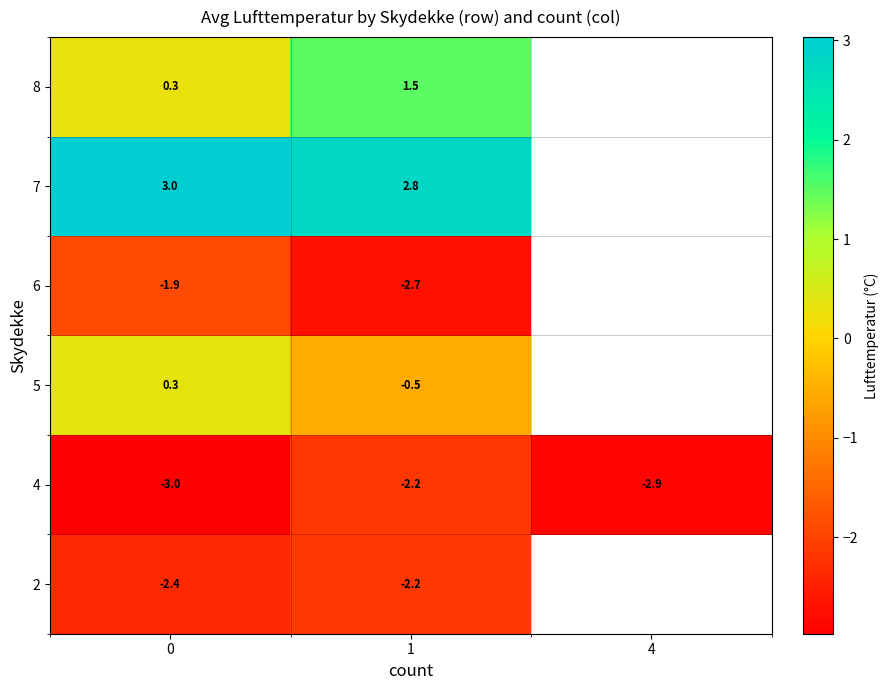

How many series are shown in this chart?

6